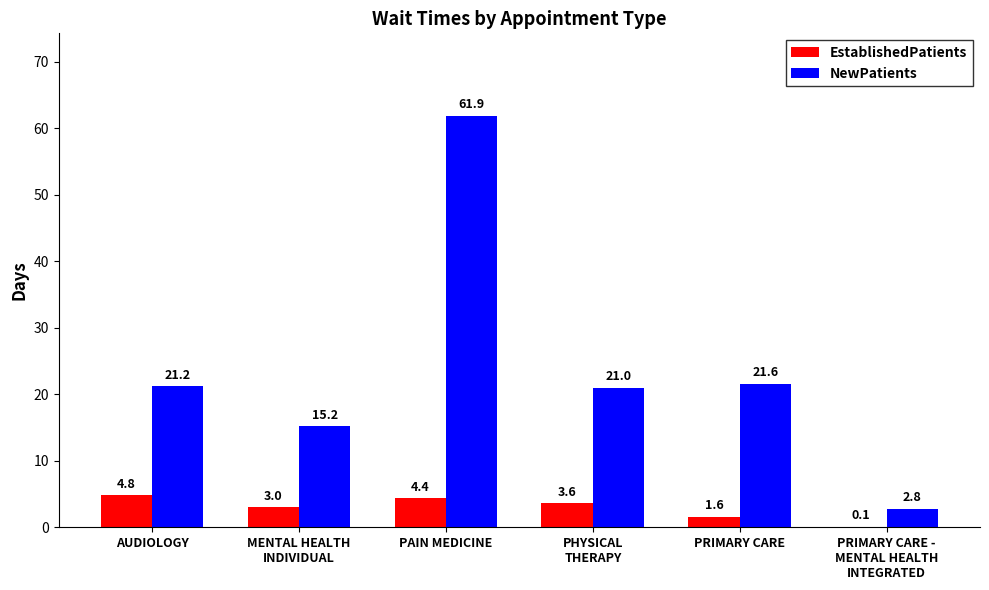

What is the spread (max minus min) of values at AUDIOLOGY?

16.4